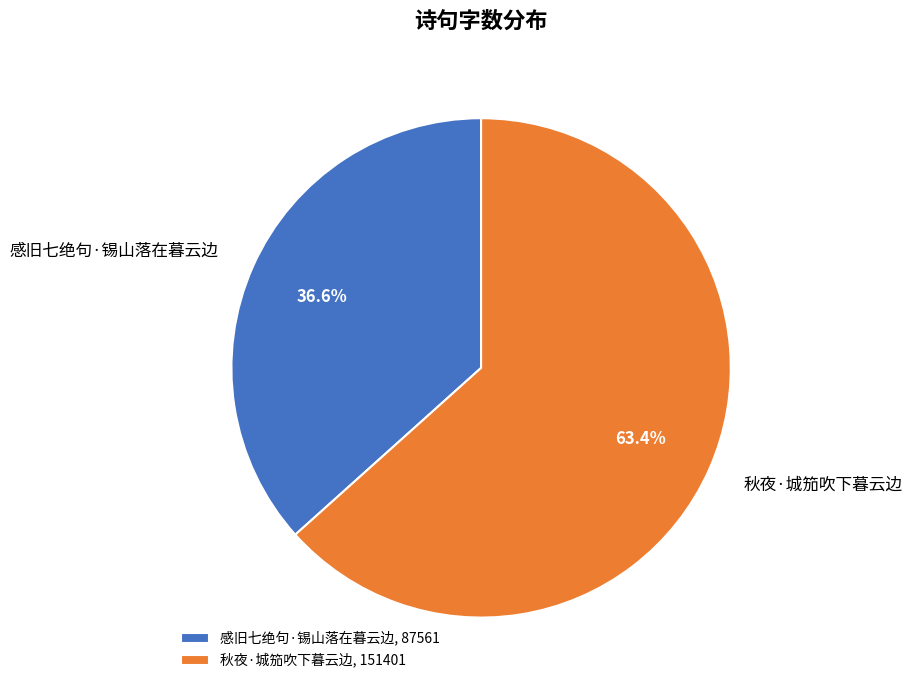

Does any single category account for the majority?

Yes